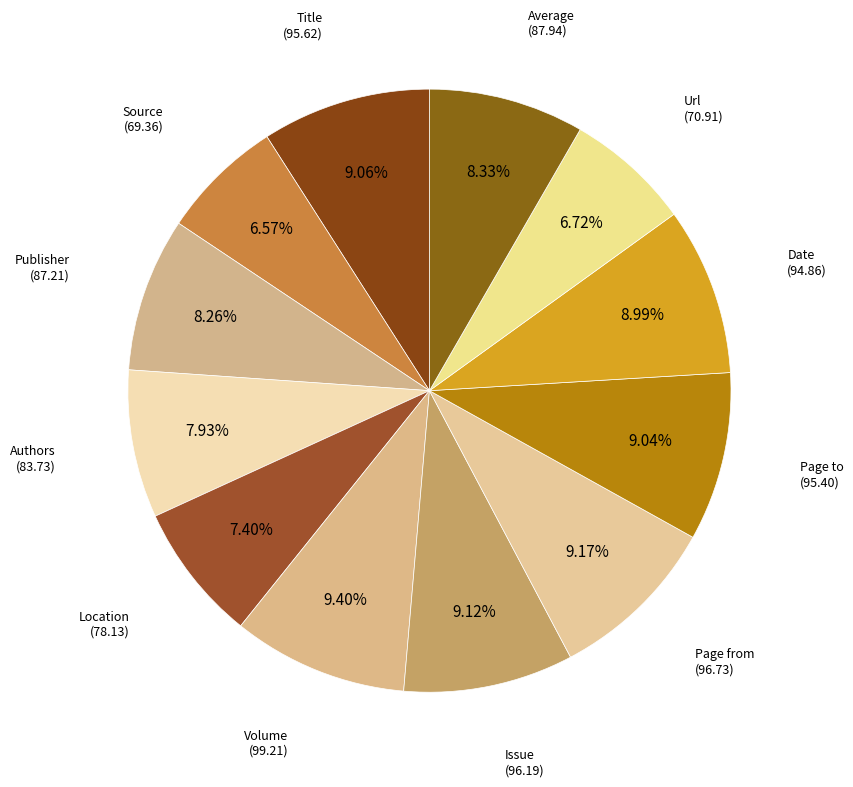

To the nearest percent, what is the difference between the largest and smallest slice percentages?

3%